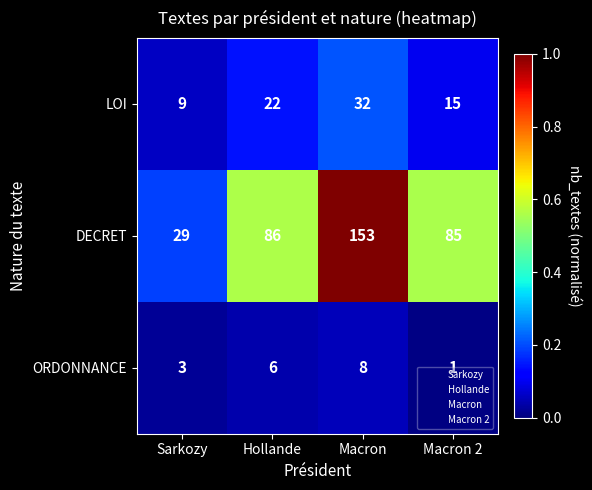

List the series in order of their peak value, highest first.

DECRET, LOI, ORDONNANCE